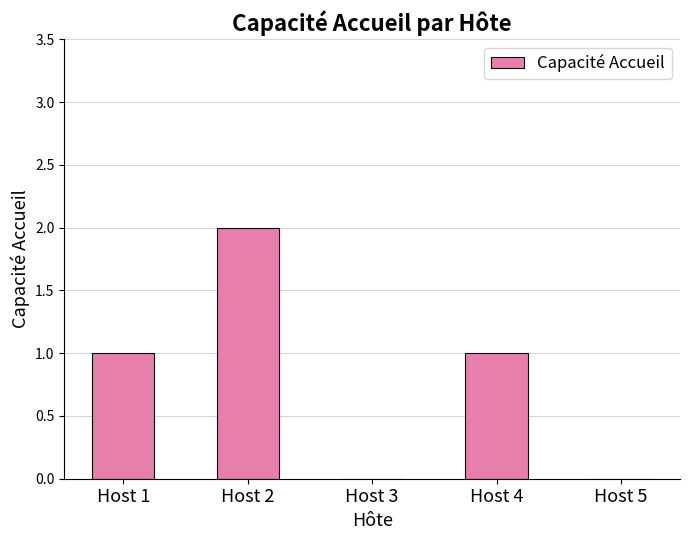

Which label corresponds to the largest value in the chart?

Host 2